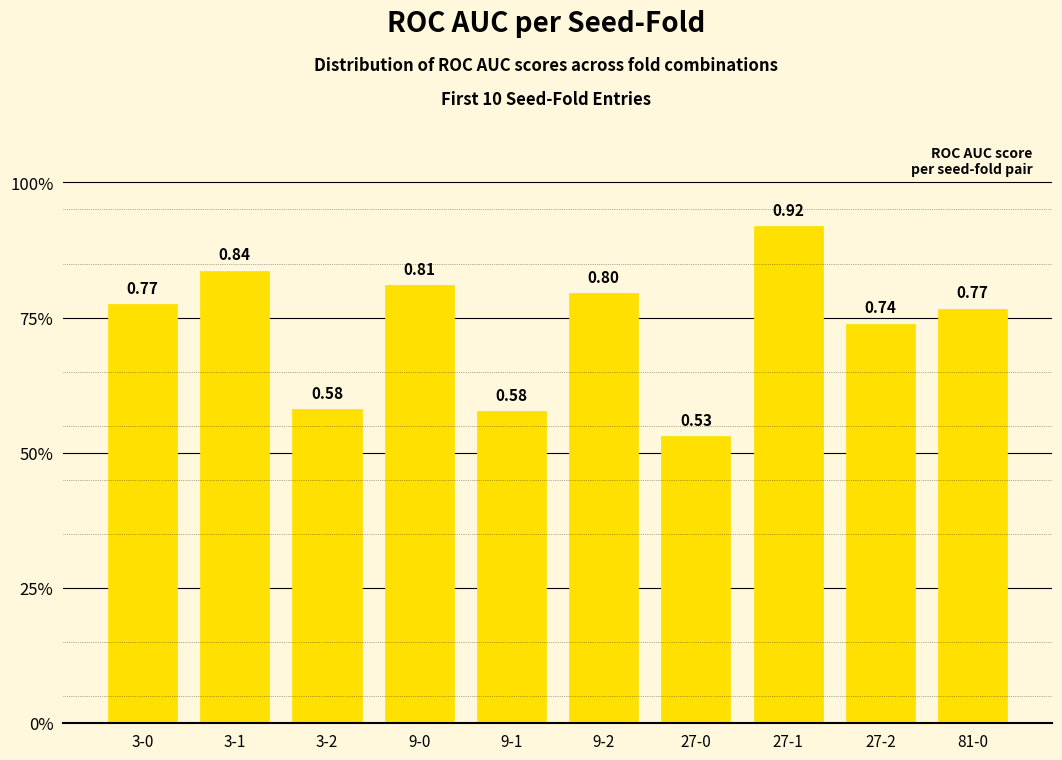

What is the minimum value shown in the chart?

0.5